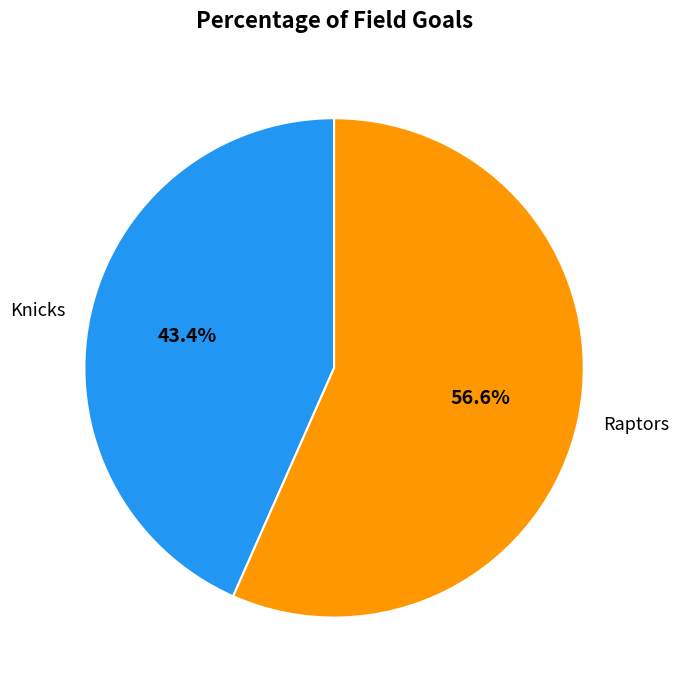

Which slice represents more than half of the pie?

Raptors